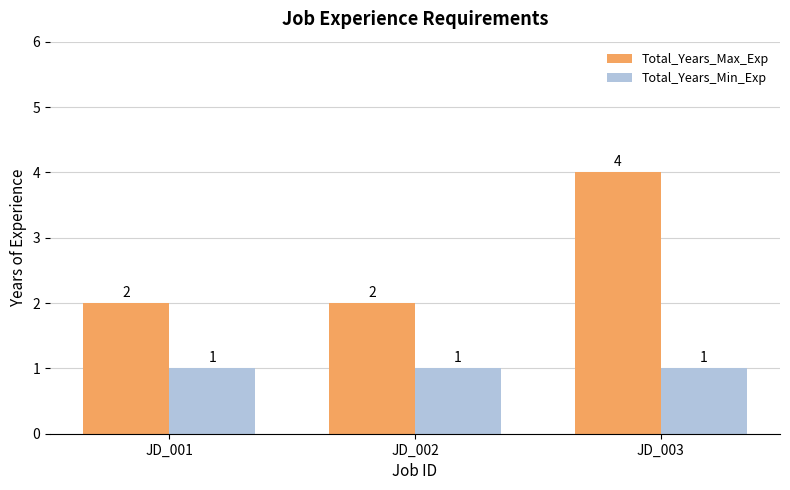

List the series in order of their overall mean, lowest first.

Total_Years_Min_Exp, Total_Years_Max_Exp